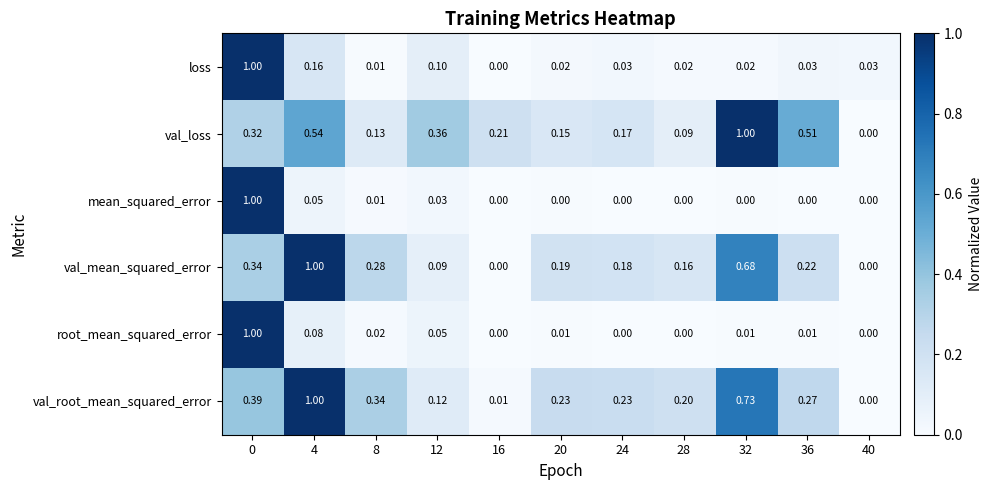

Which series has the largest total across all categories?

val_root_mean_squared_error